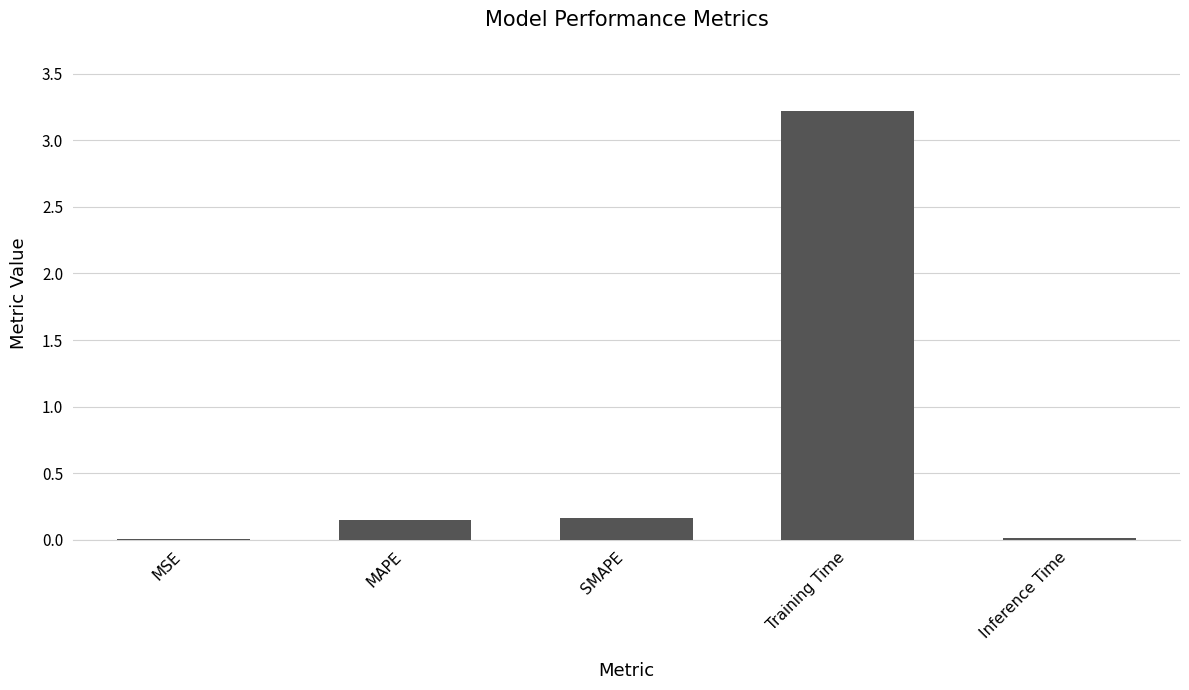

Between Training Time and SMAPE, which is larger?

Training Time